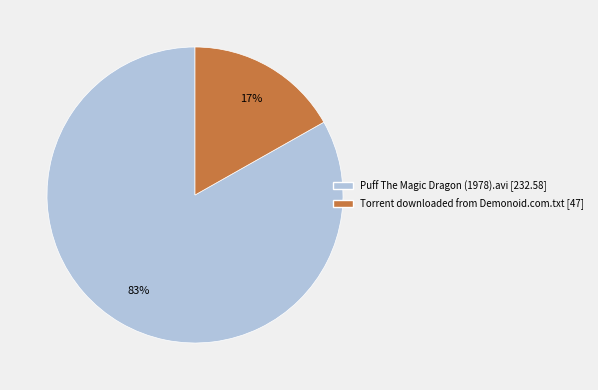

The Torrent downloaded from Demonoid.com.txt slice represents 17% of the pie. True or false?

True